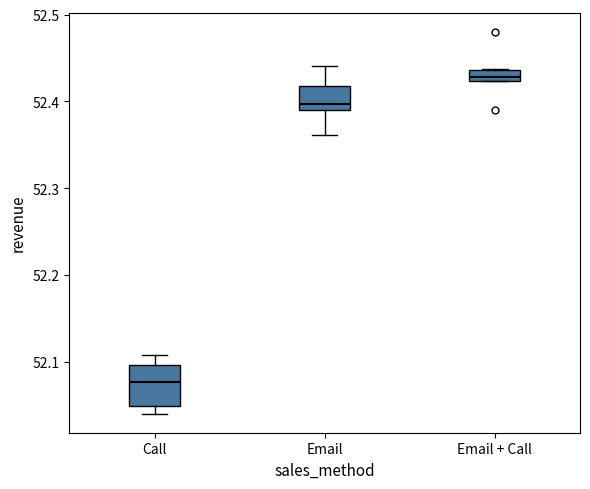

Comparing the boxes themselves (not the whiskers), which one is the tallest?

Call